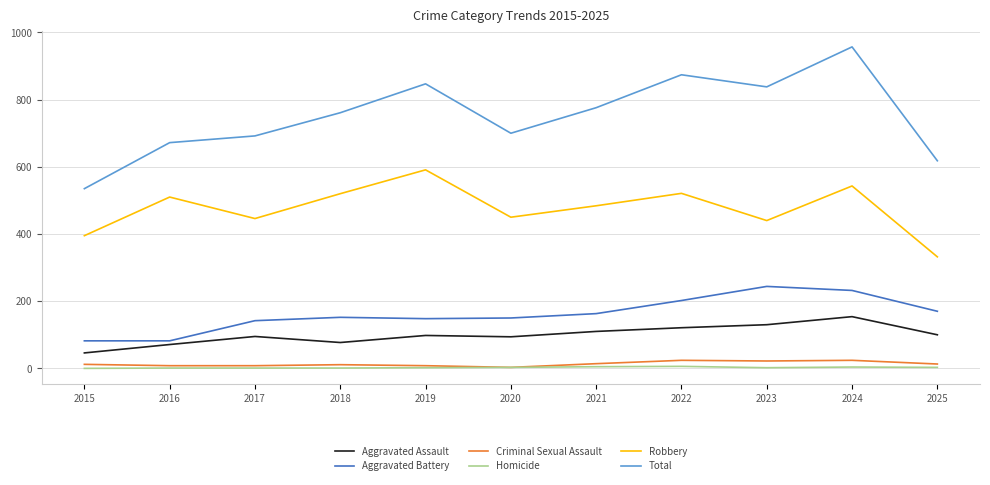

Is the value of Criminal Sexual Assault at 2020 greater than the value of Aggravated Assault at 2017?

No